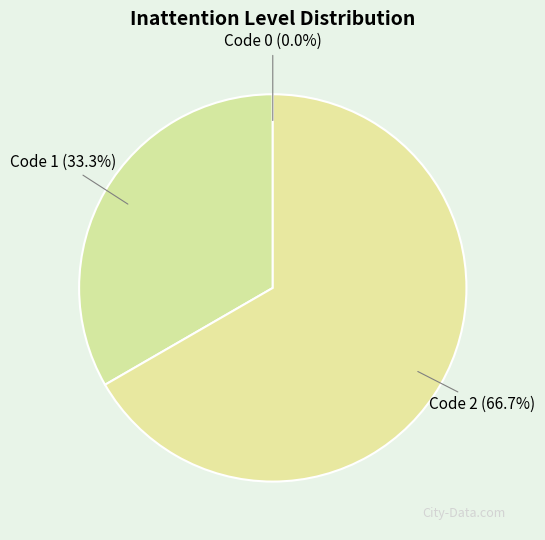

How many segments does this pie chart have?

3